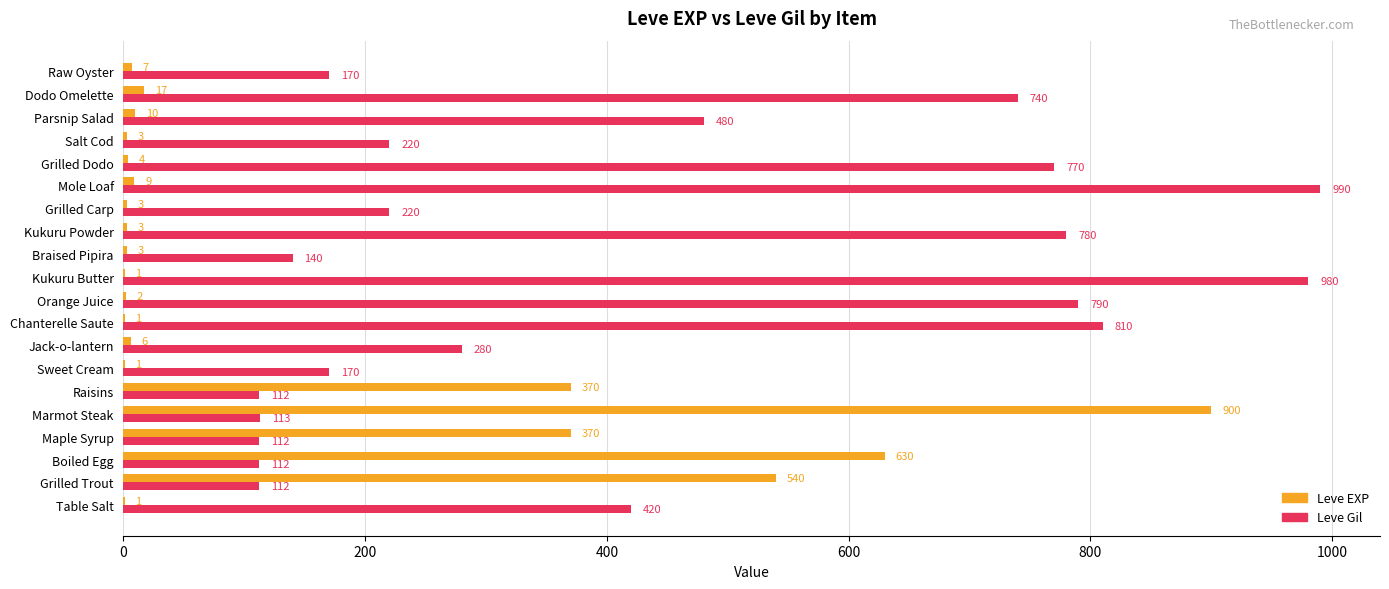

What is the sum of all Leve Gil values?

8521